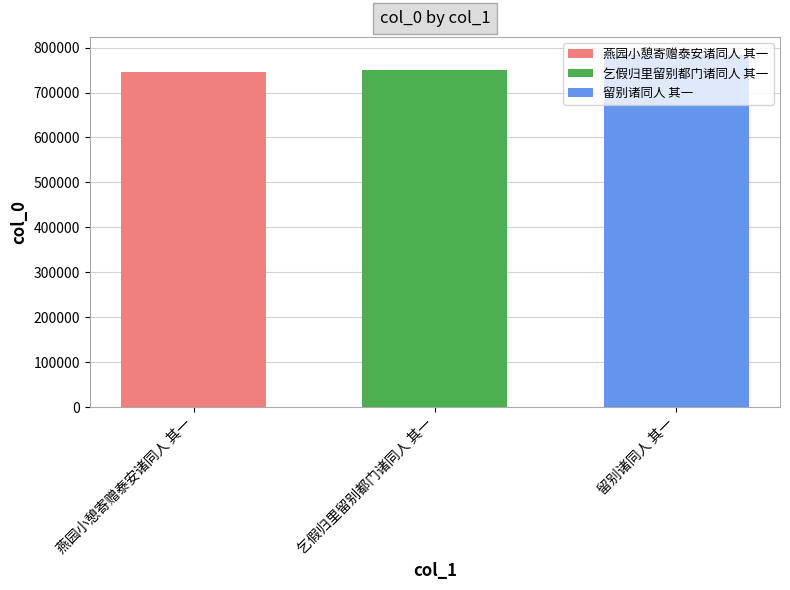

What is the minimum value shown in the chart?

746483